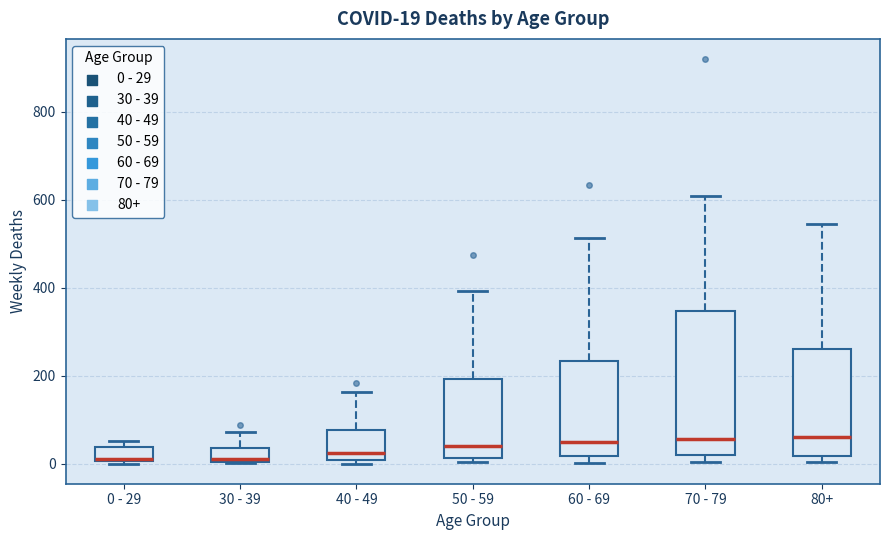

Comparing the boxes themselves (not the whiskers), which one is the tallest?

70 - 79